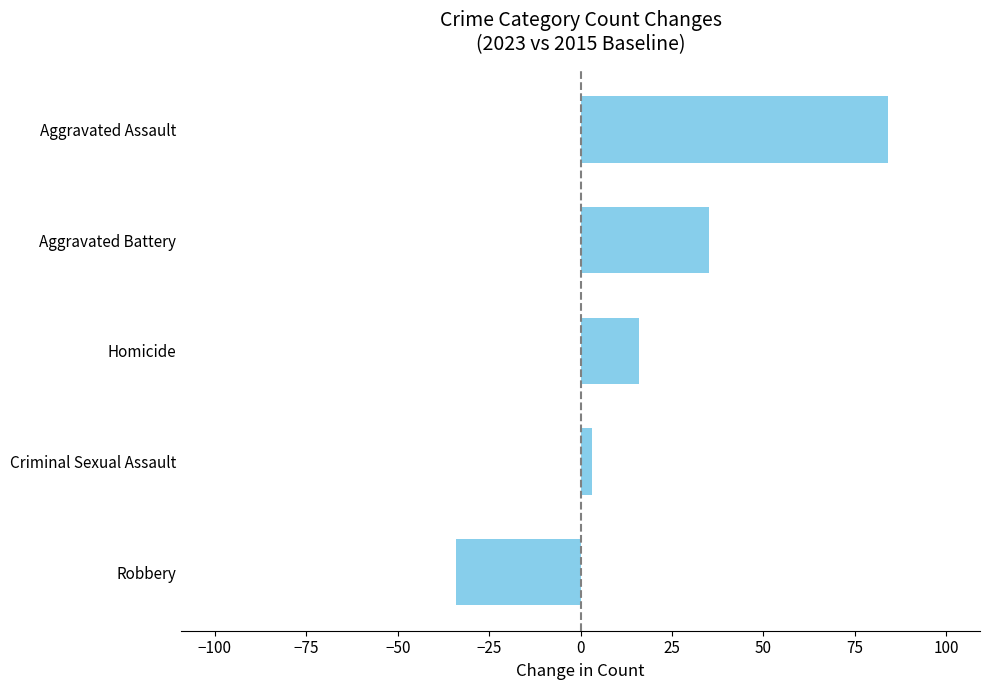

Is it true that the value at Aggravated Battery is 35?

True